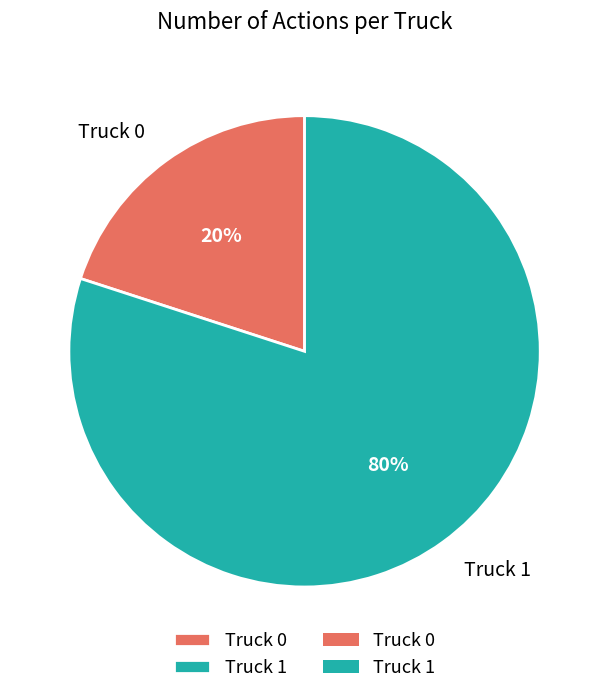

True or false: Truck 1 accounts for 71% of the total.

False